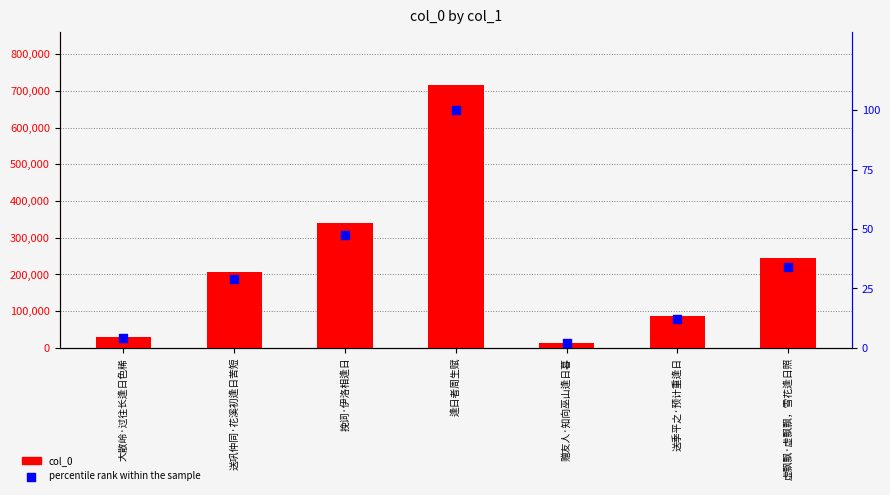

Which series reaches the minimum Y coordinate?

percentile rank within the sample